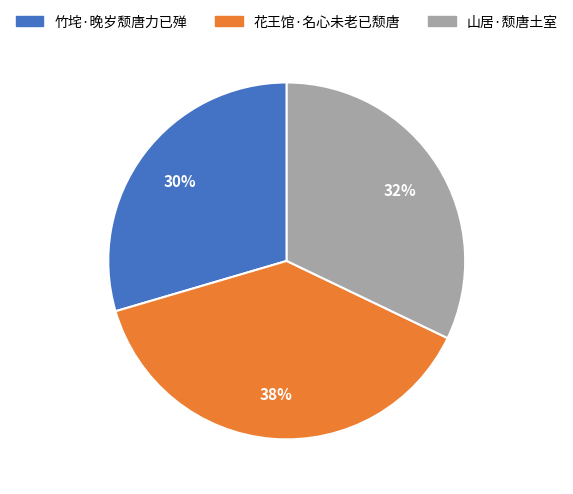

Which has a higher value, 竹垞·晚岁颓唐力已殚 or 花王馆·名心未老已颓唐?

花王馆·名心未老已颓唐